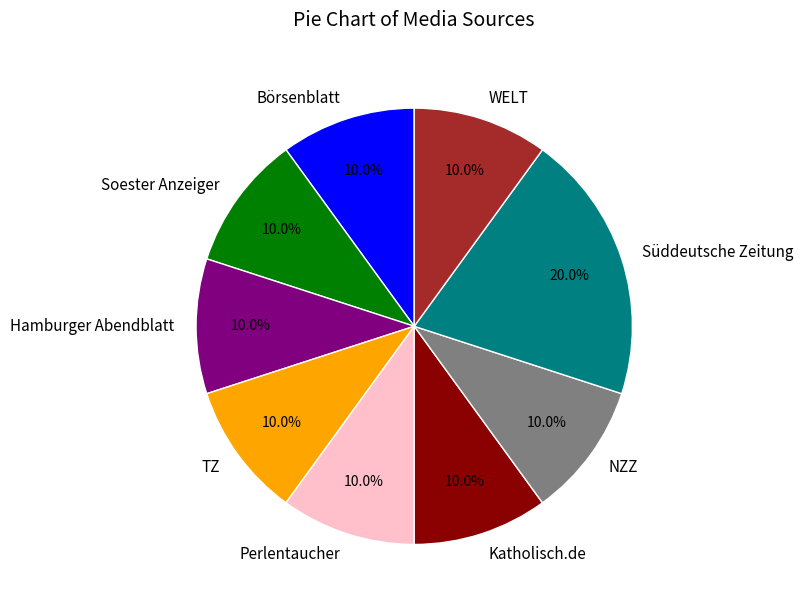

The Hamburger Abendblatt slice represents 5% of the pie. True or false?

False